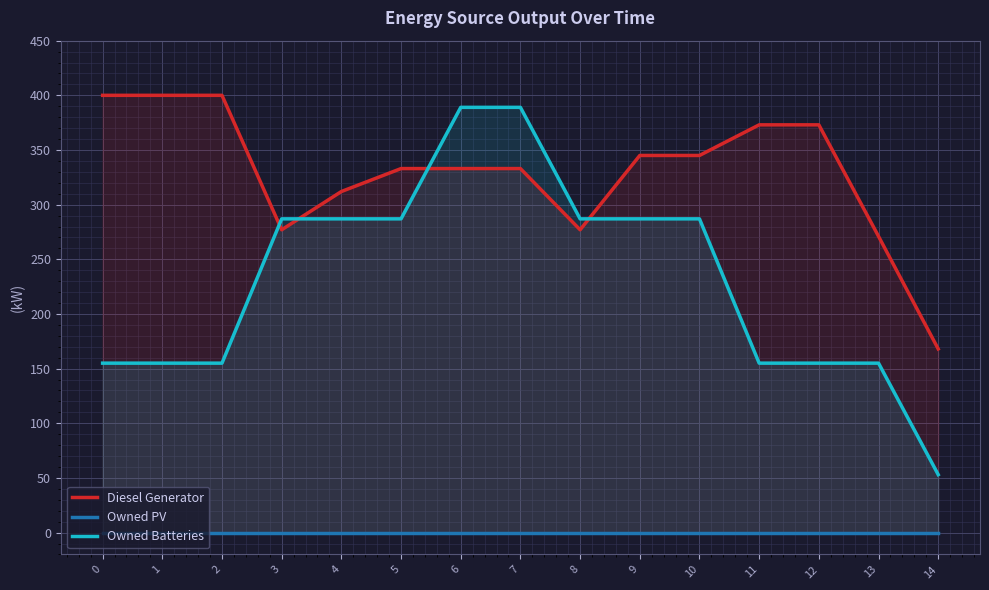

True or false: Owned Batteries and Owned PV intersect in this chart.

False